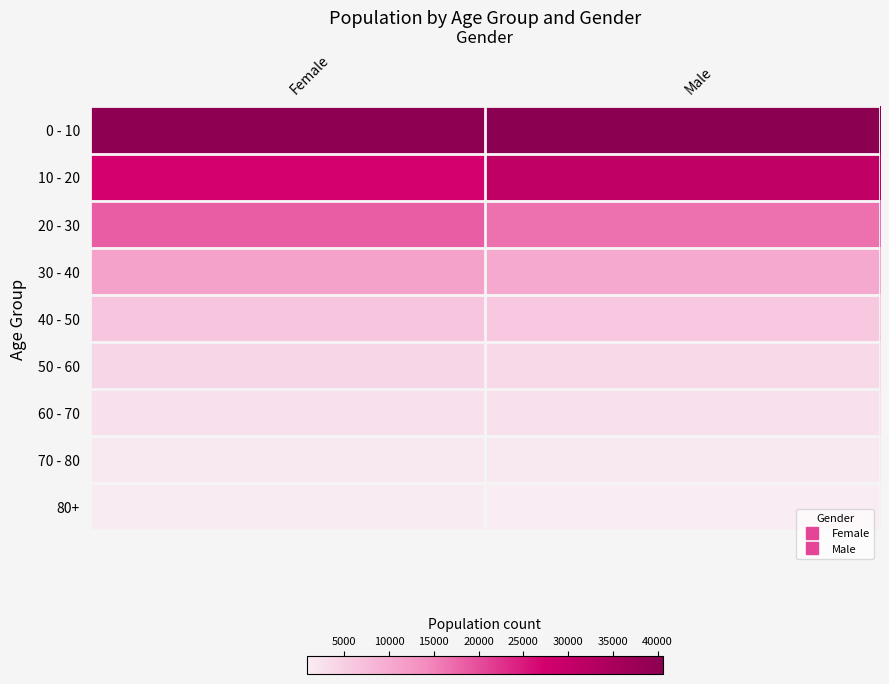

Which category has the lowest value across all series?

Male